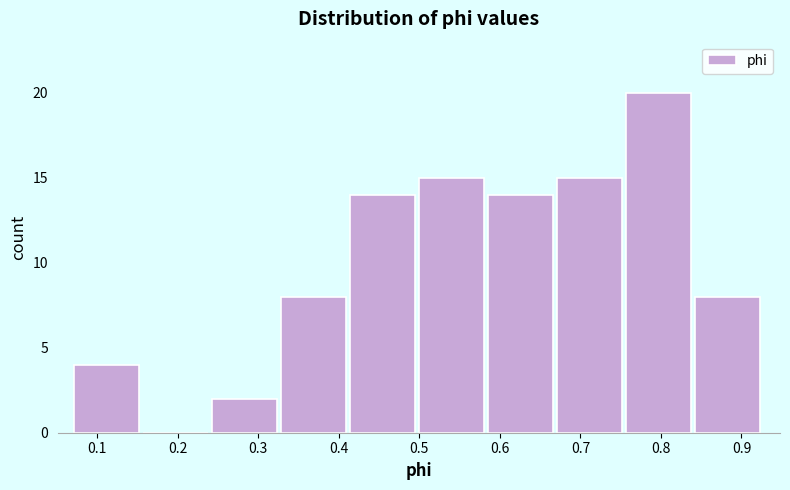

Over which range of the x-axis is the bar tallest?

0.76 to 0.84